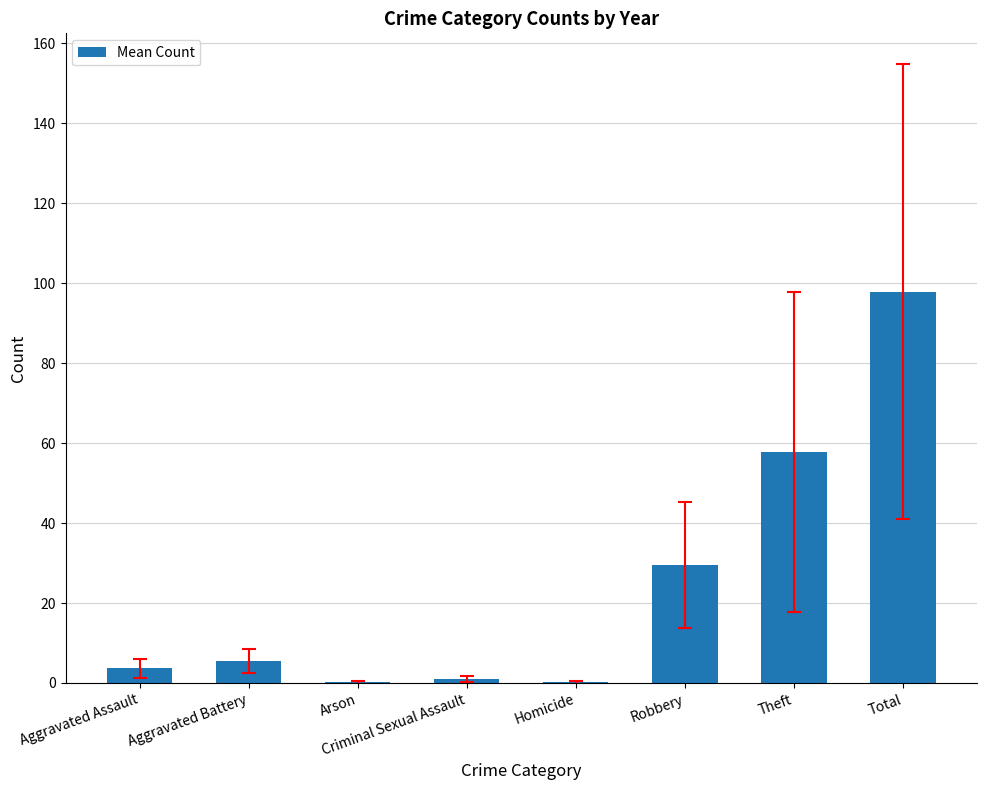

Are the bars horizontal?

No